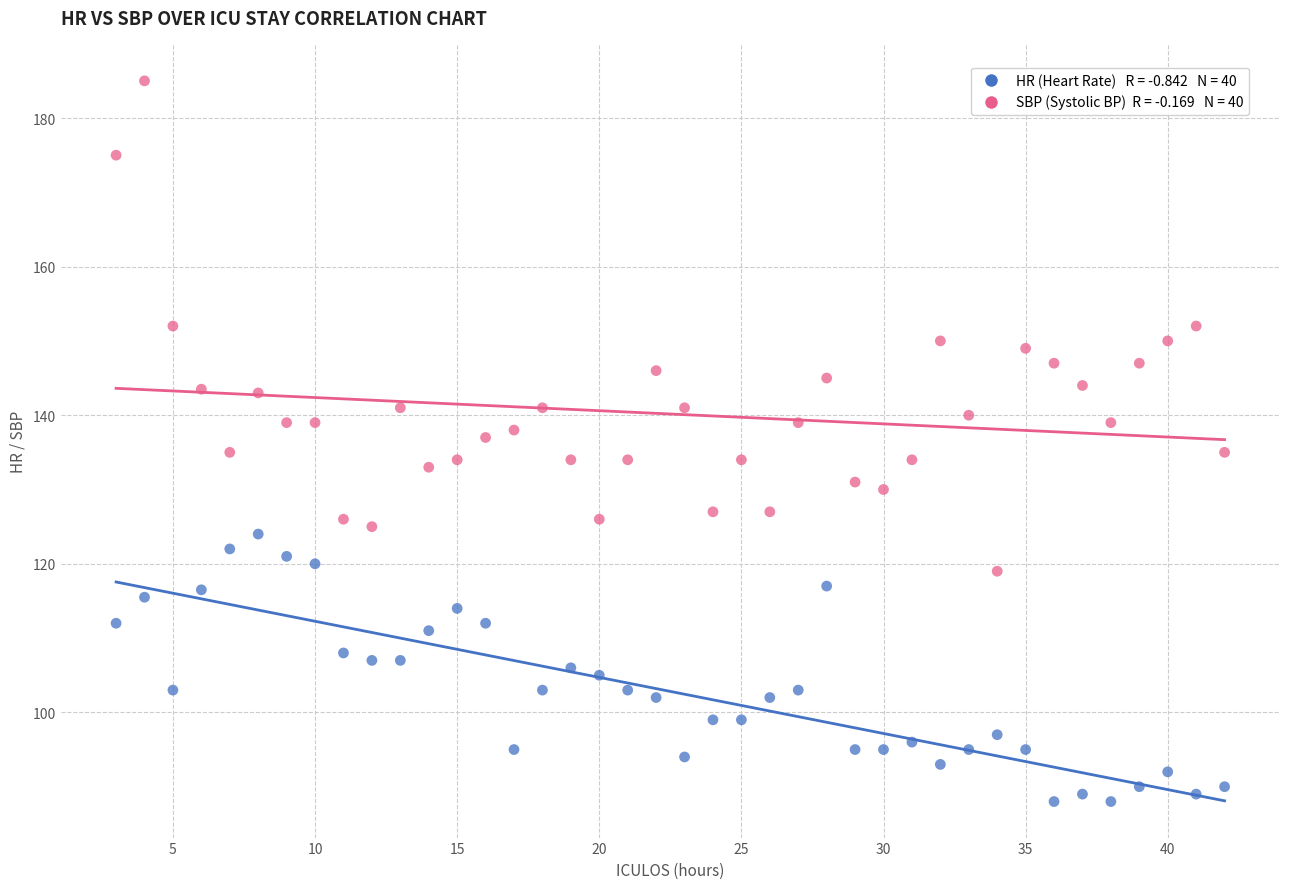

Across all data points, what is the range of Y values (max minus min)?

97.0